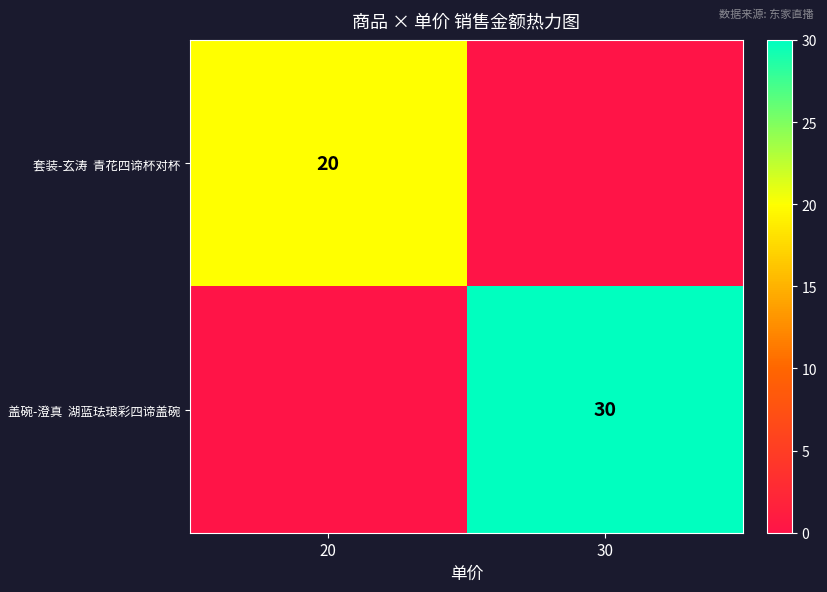

True or false: 套装-玄涛 青花四谛杯对杯 has a value of 0 at 30.

True